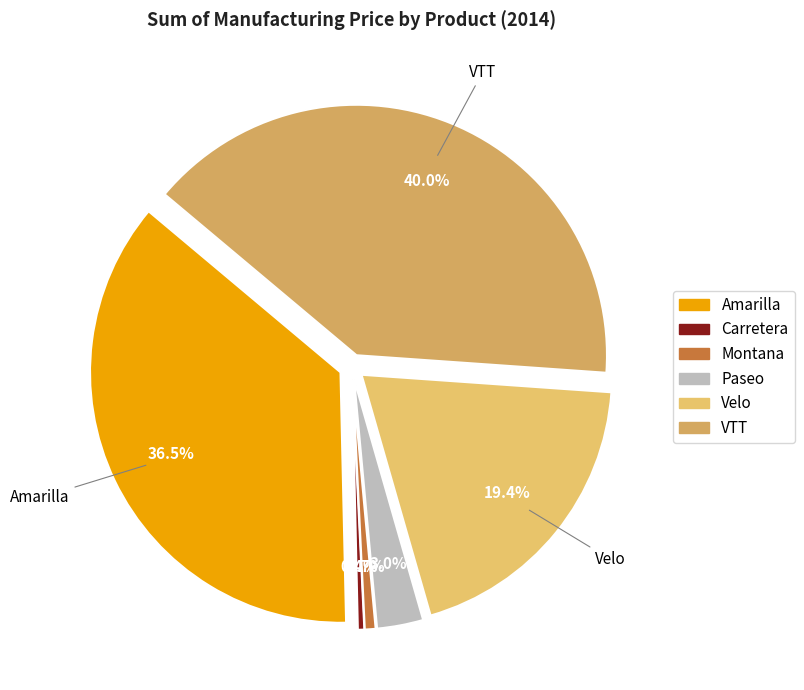

Does any single category account for the majority?

No